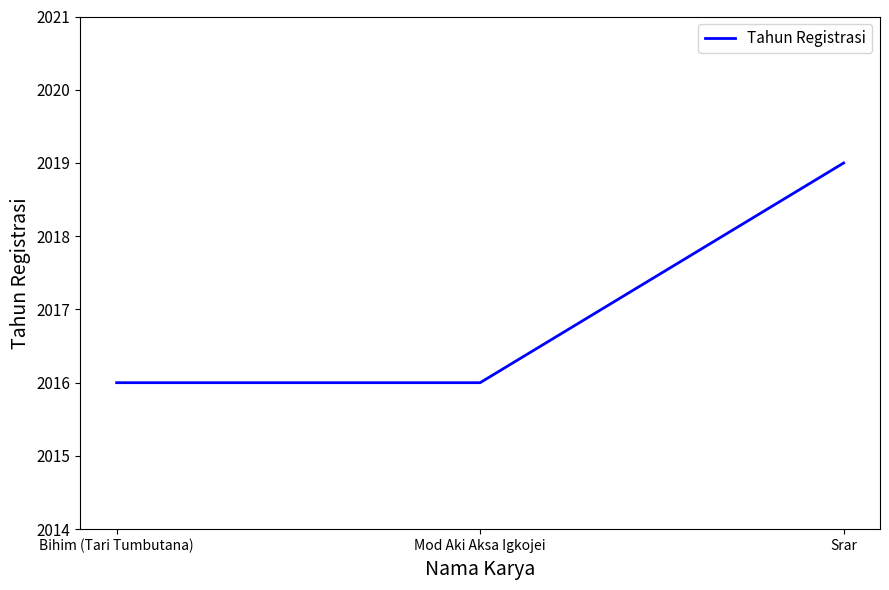

What is the greatest value displayed?

2019